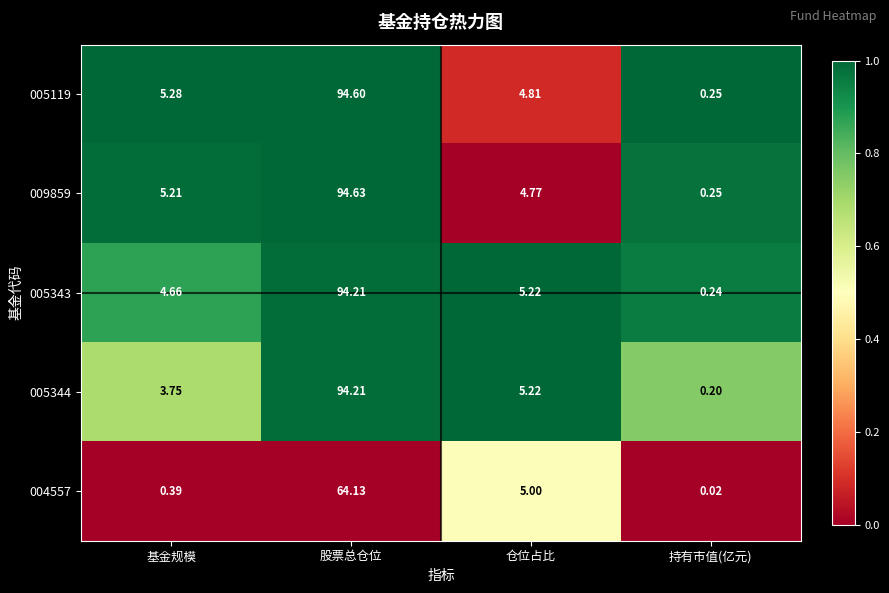

At which category is the sum across all series the highest?

股票总仓位